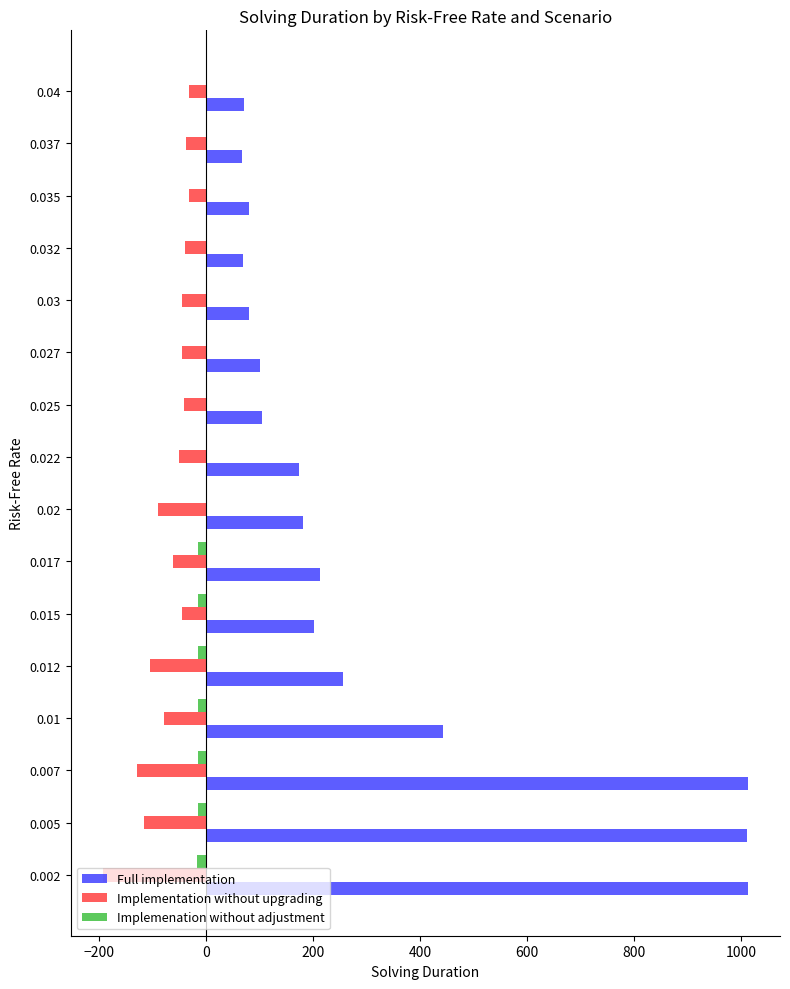

Is the value of Full implementation at 0.007 greater than the value of Implemenation without adjustment at 0.002?

Yes